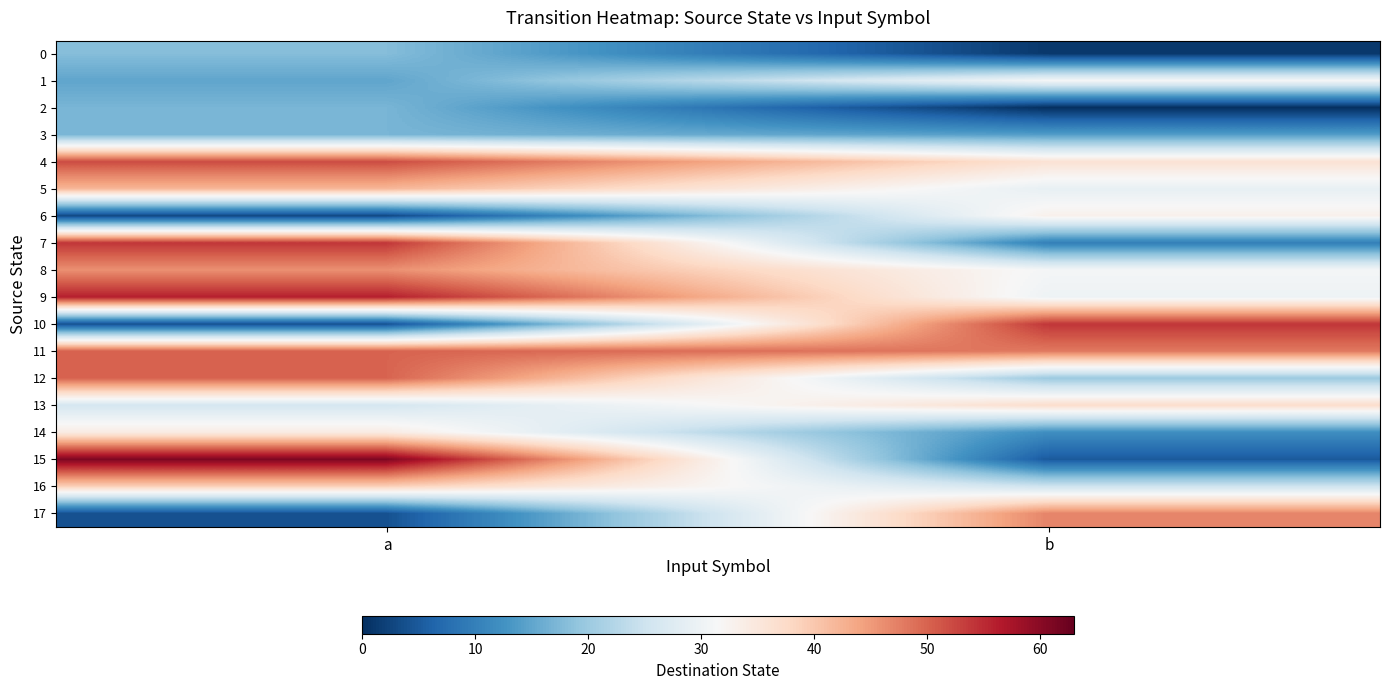

Which label corresponds to the smallest value in the chart?

b